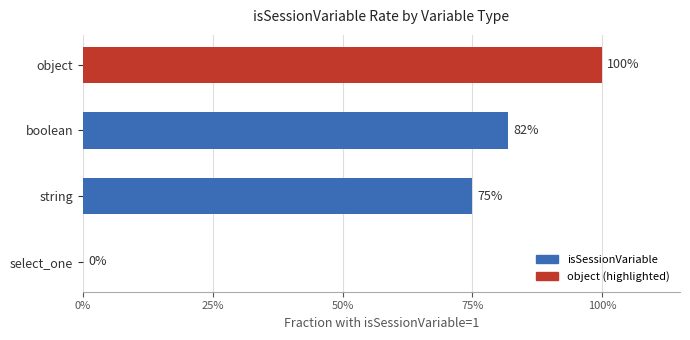

What is the difference between the maximum and minimum values?

1.0